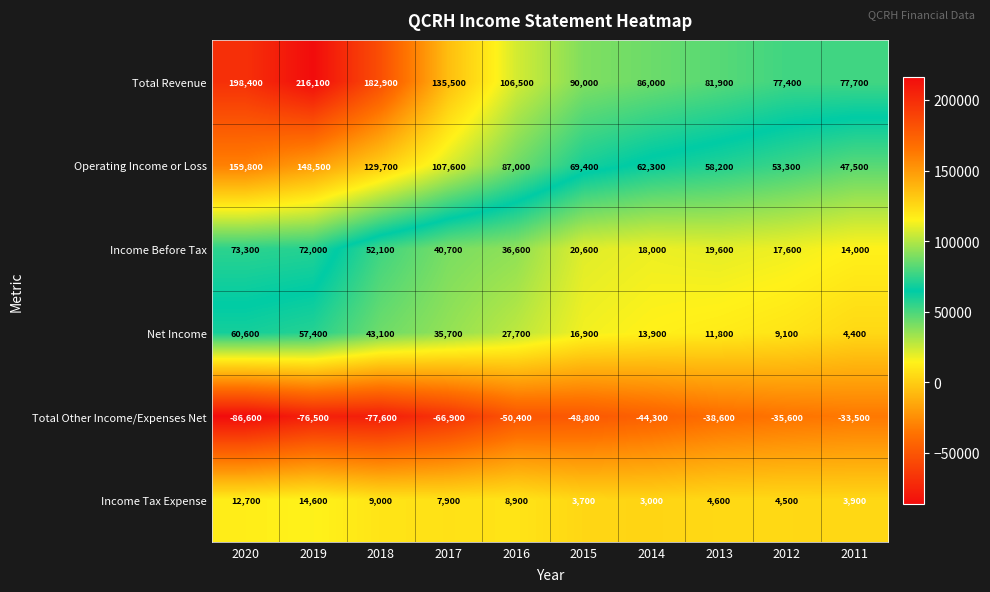

What is the total value across all series at 2020?

418200